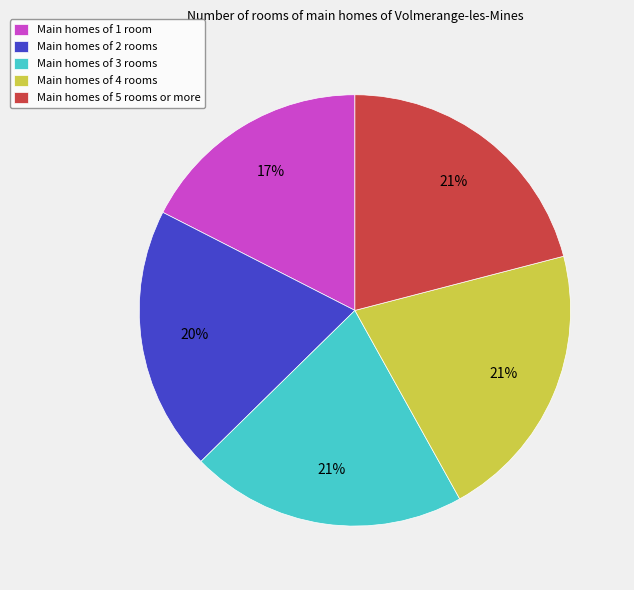

To the nearest percent, what portion does Main homes of 3 rooms represent?

21%